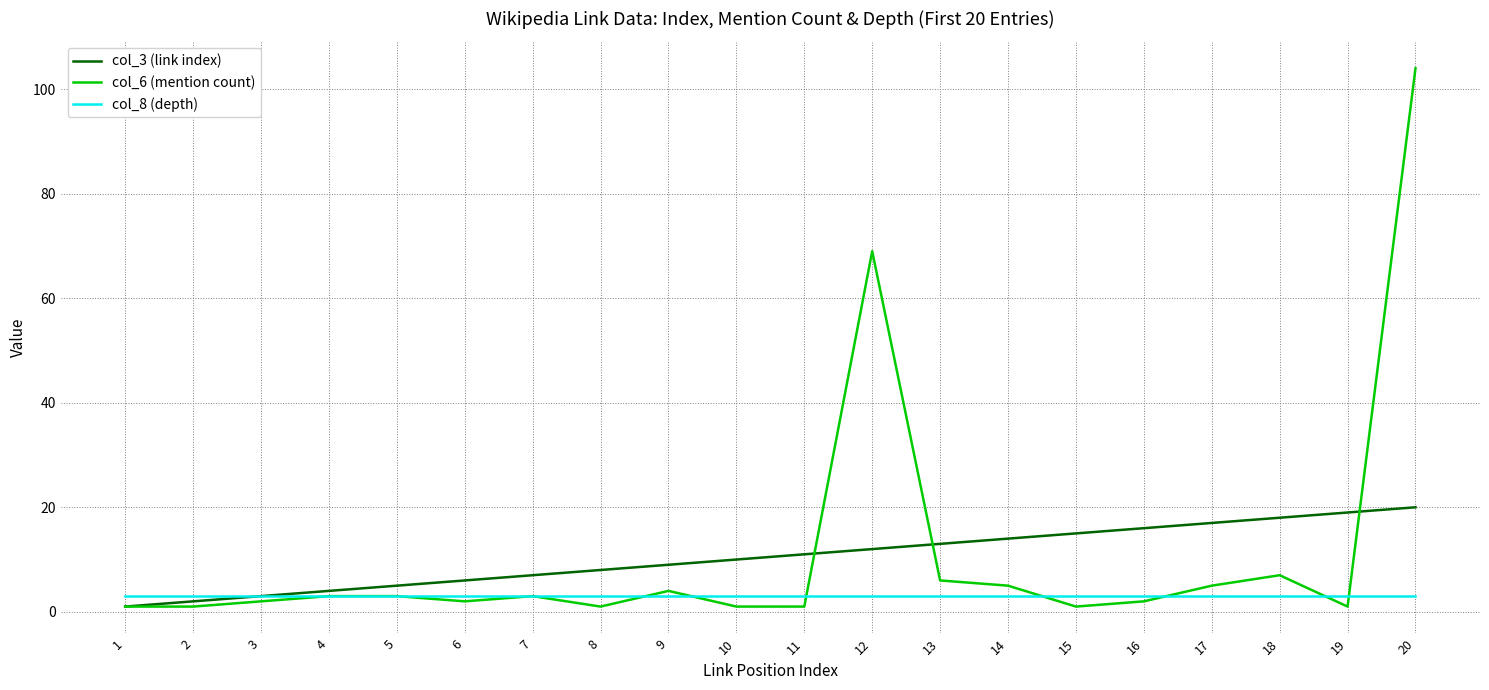

Is this an area chart (filled region under the line)?

No